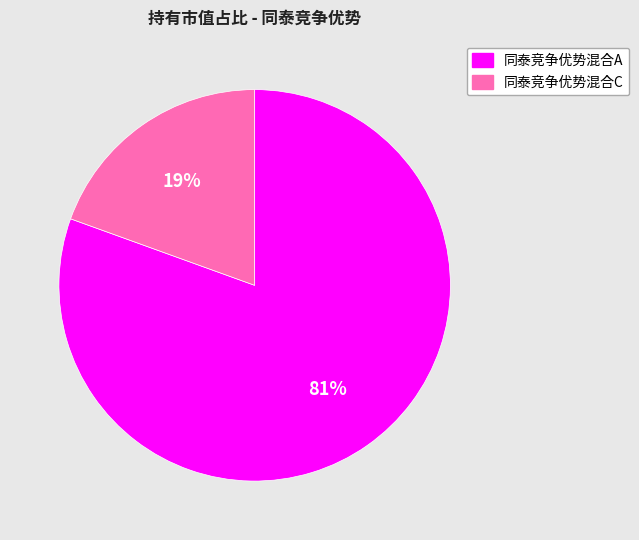

Rank the categories by value from lowest to highest.

同泰竞争优势混合C, 同泰竞争优势混合A